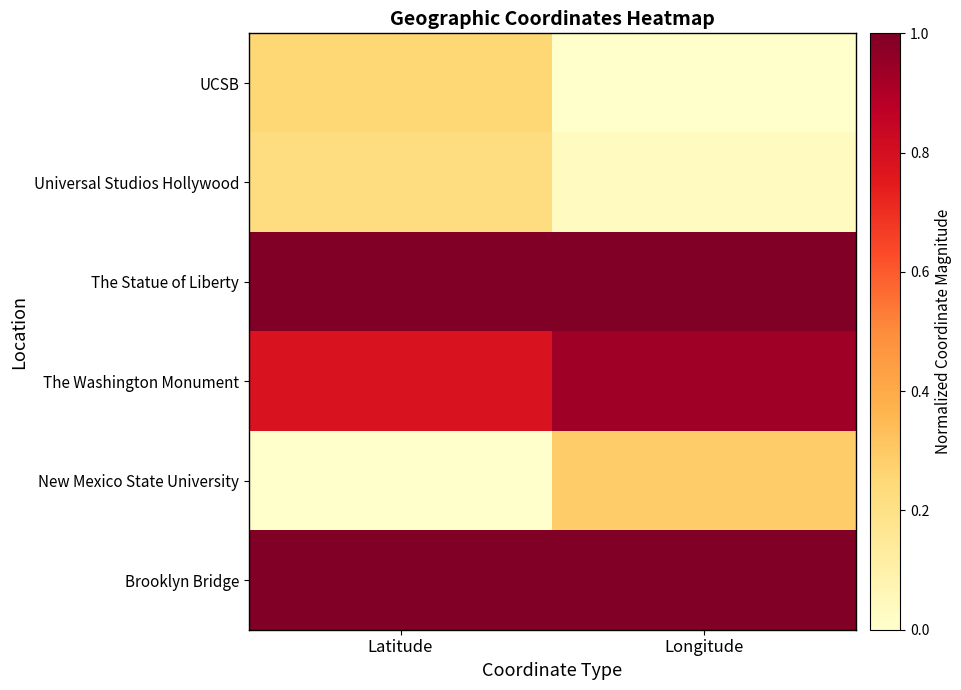

Rank the series by their maximum value, from lowest to highest.

Universal Studios Hollywood, UCSB, New Mexico State University, The Washington Monument, The Statue of Liberty, Brooklyn Bridge